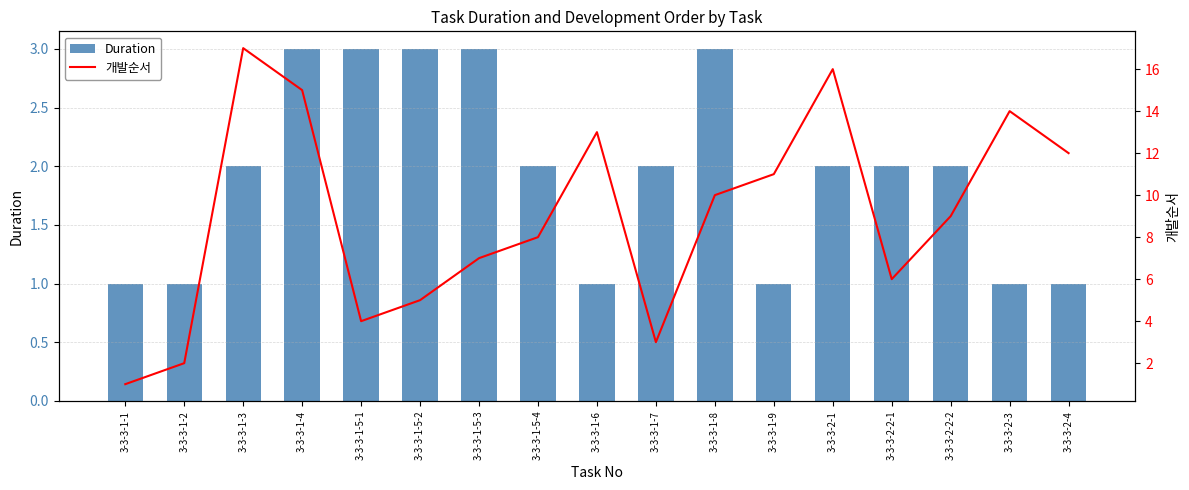

Reading left to right, extract all data points from this chart.

Duration: 1	1	2	3	3	3	3	2	1	2	3	1	2	2	2	1	1
개발순서: 1	2	17	15	4	5	7	8	13	3	10	11	16	6	9	14	12